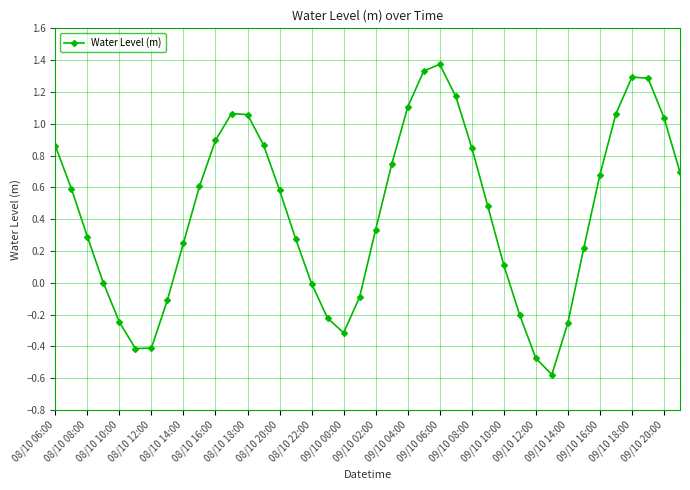

How many interior local valleys (lower than both neighbors) does the data have?

3